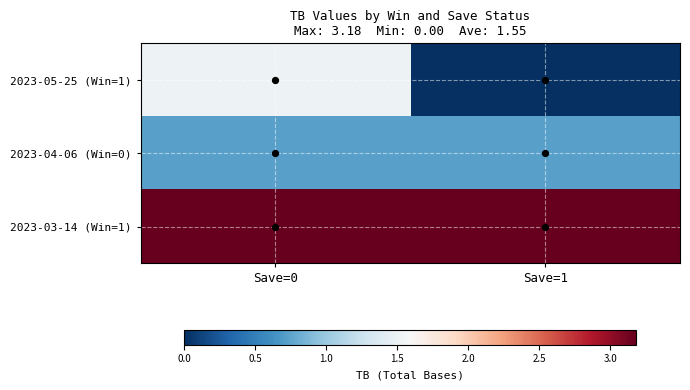

What is the difference between the highest and lowest values at Save=1?

3.2